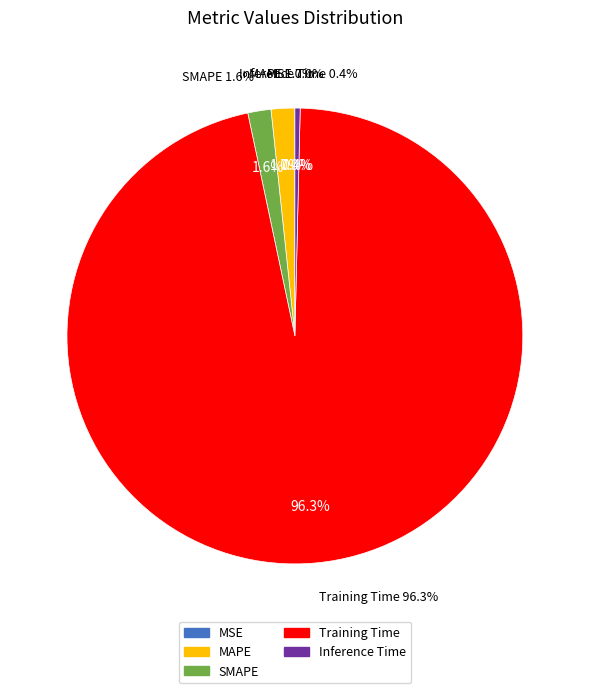

What portion of the pie excludes MAPE?

98.3%